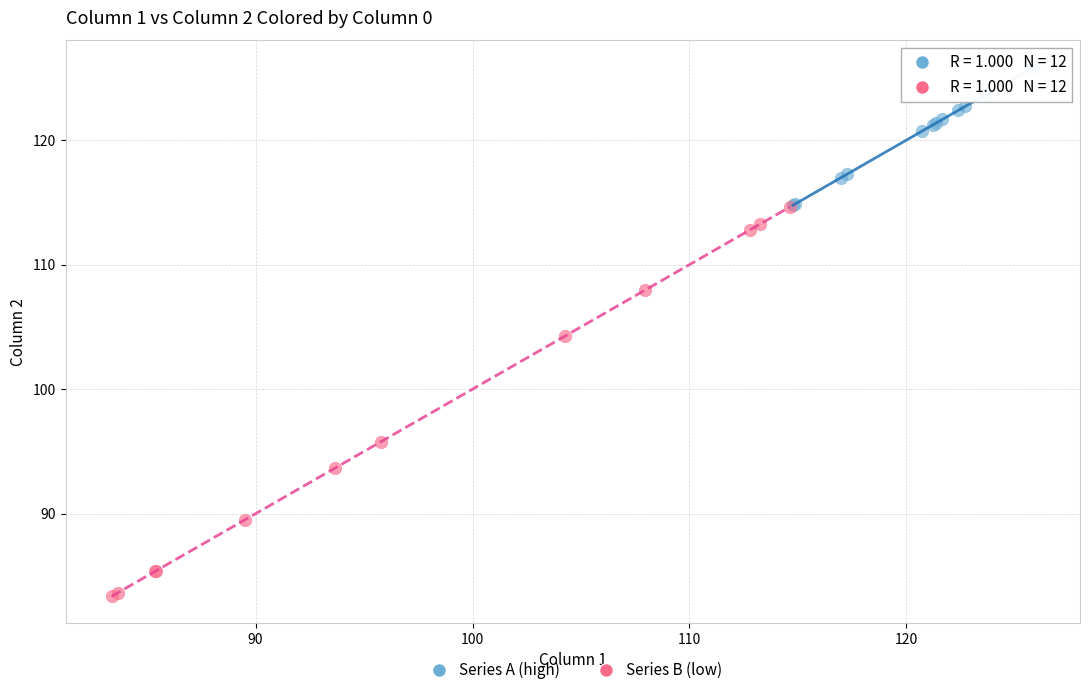

Which series has the widest spread of Y values?

Series B (low)